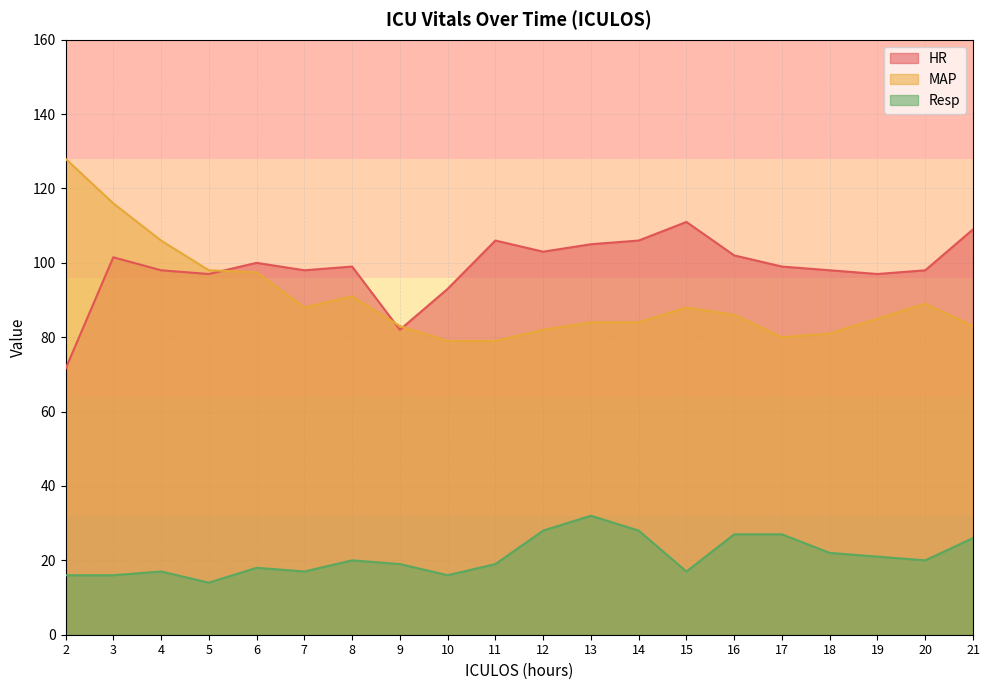

Does the chart have visible grid lines?

Yes